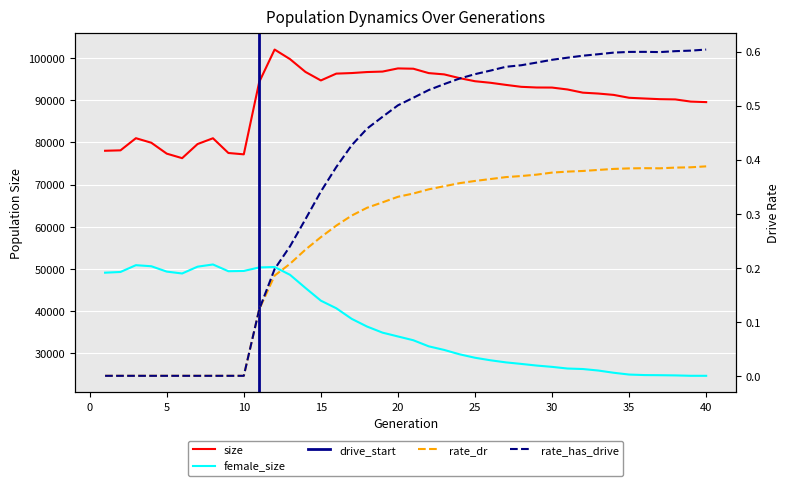

What is the difference between the maximum and minimum values in the rate_has_drive series?

0.6